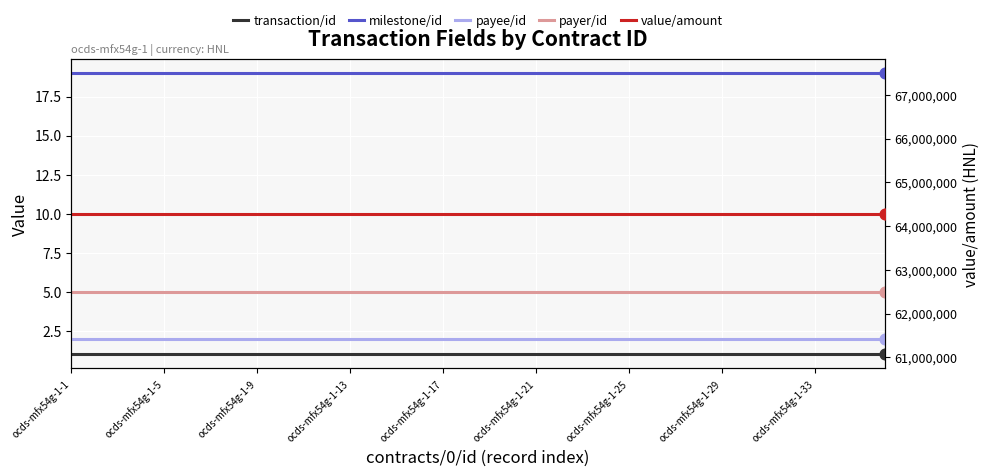

Which series has the widest spread of Y values?

transaction/id